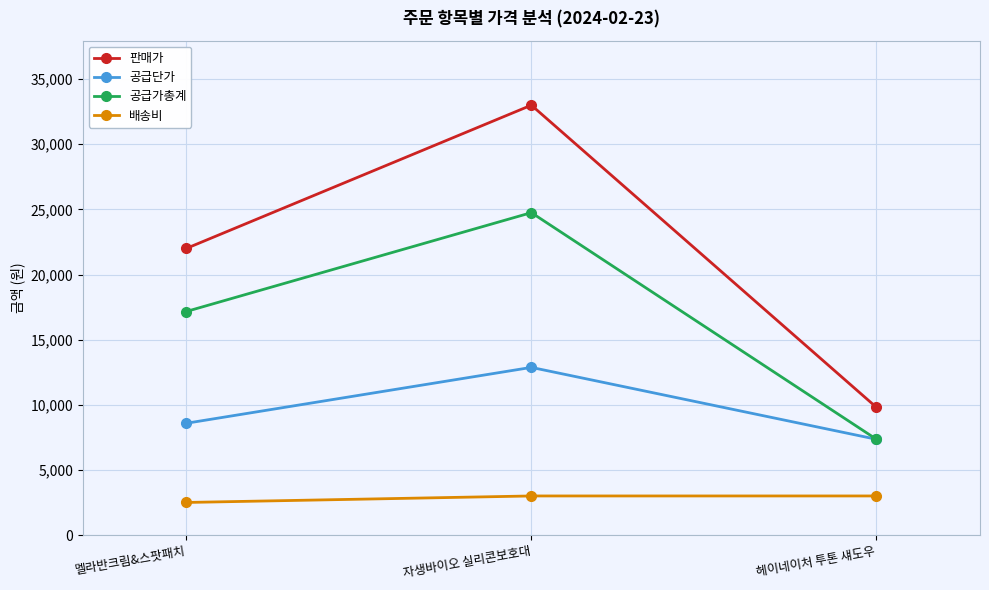

Count the number of categories in the chart.

3